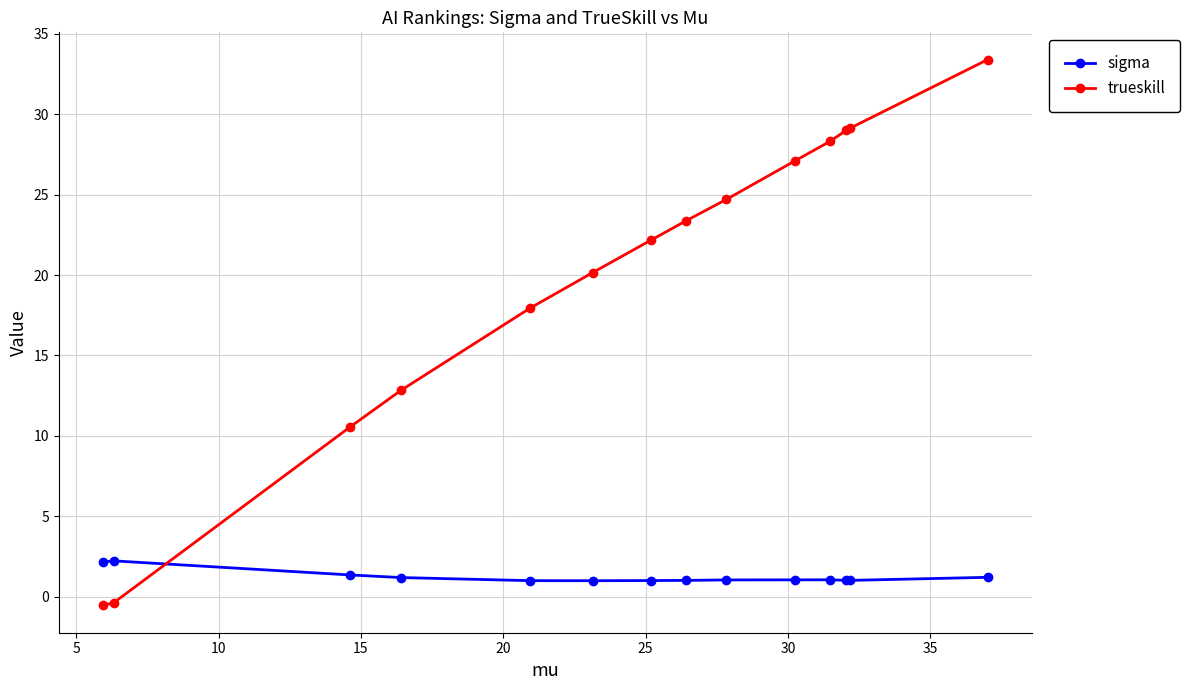

Which series has the widest spread of values?

trueskill